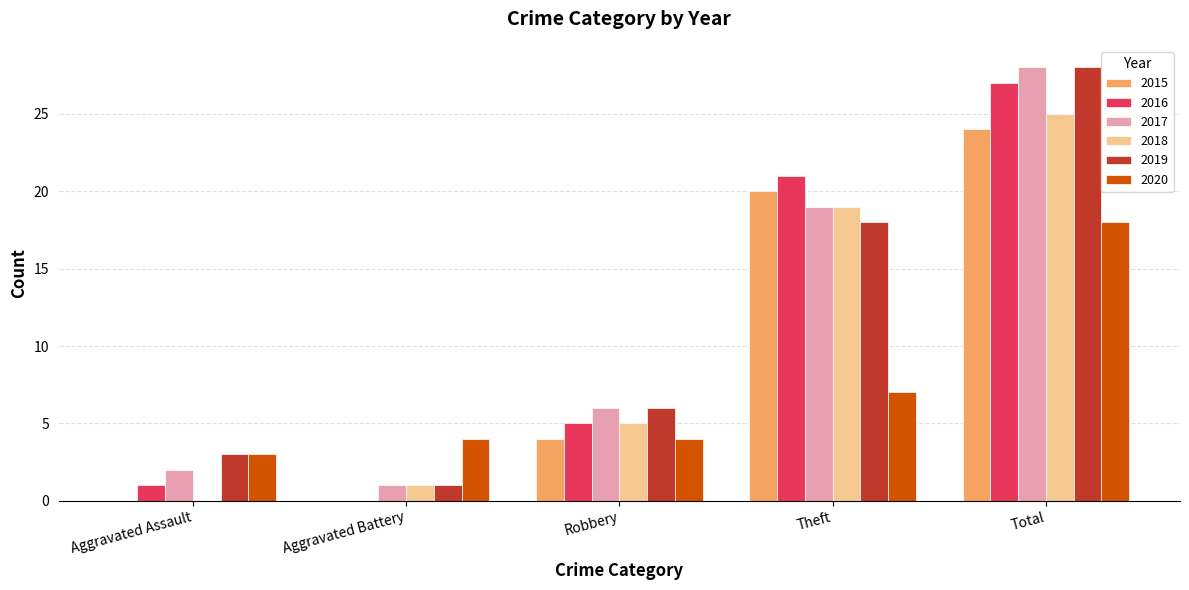

What is the sum of all 2018 values?

50